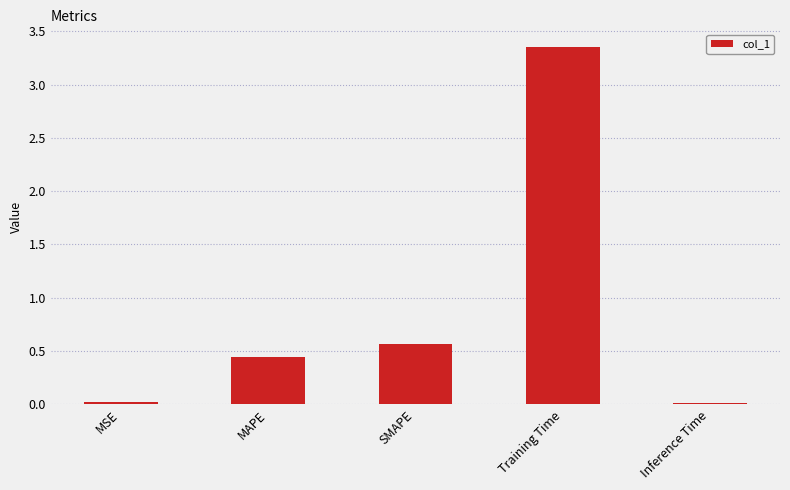

At which label is the value closest to 1?

SMAPE